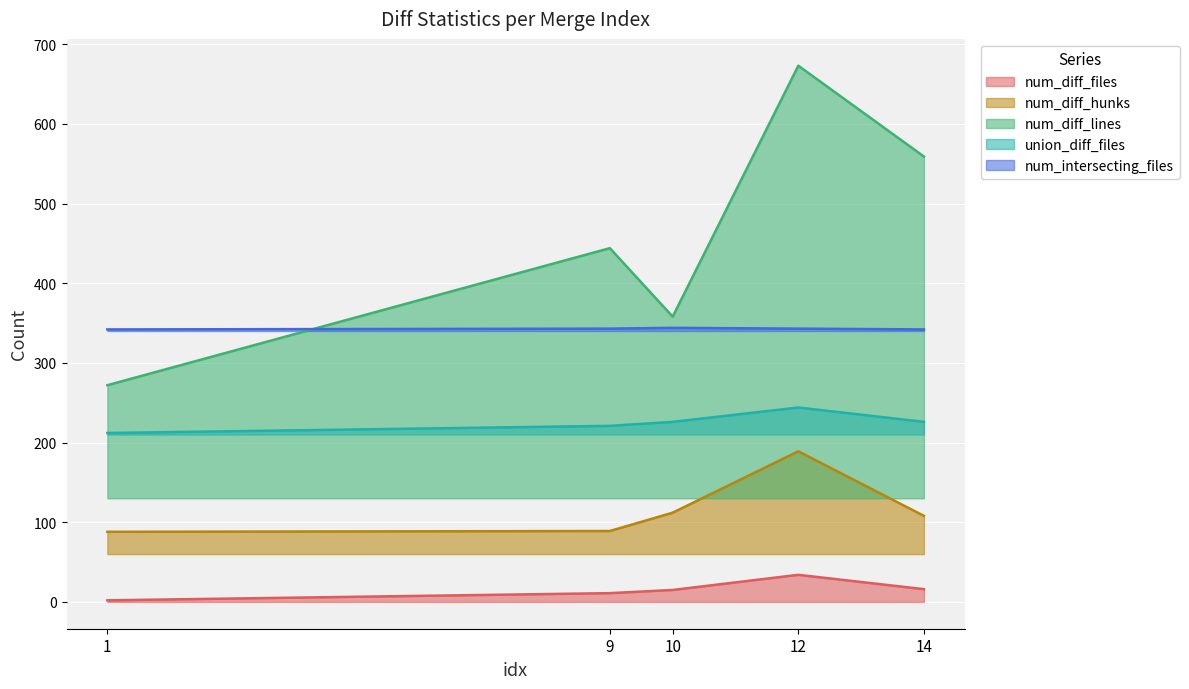

What is the average value of the num_intersecting_files series?

343